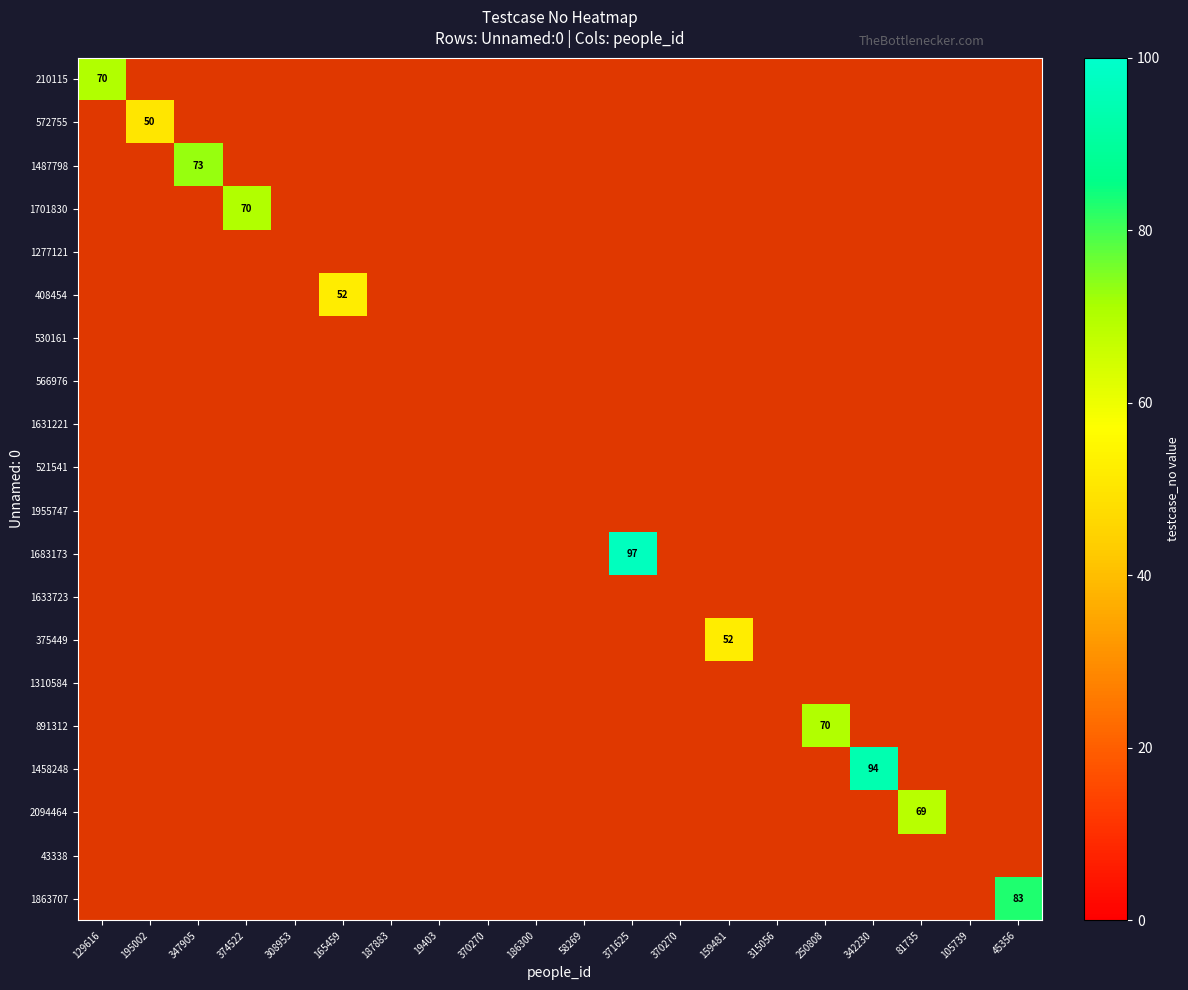

Which category has the highest value across all series?

371625